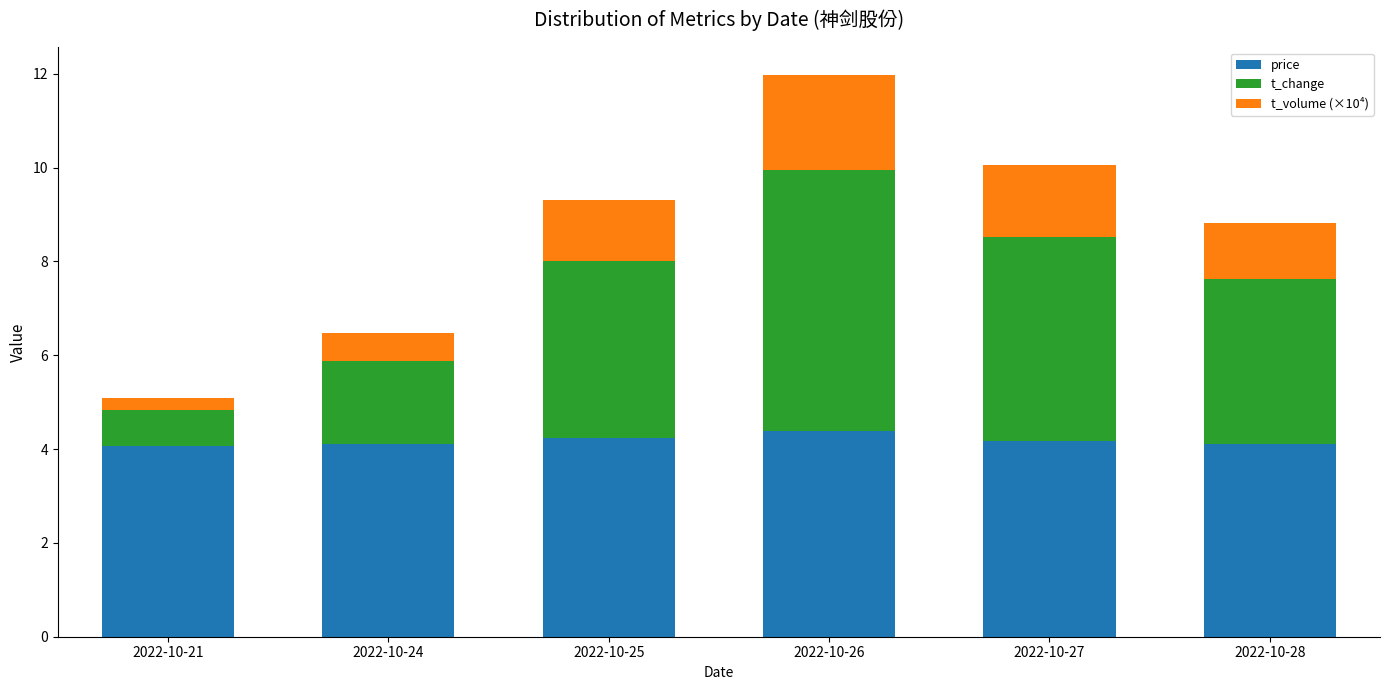

Reading left to right, list the values for the price series.

4.1	4.1	4.2	4.4	4.2	4.1